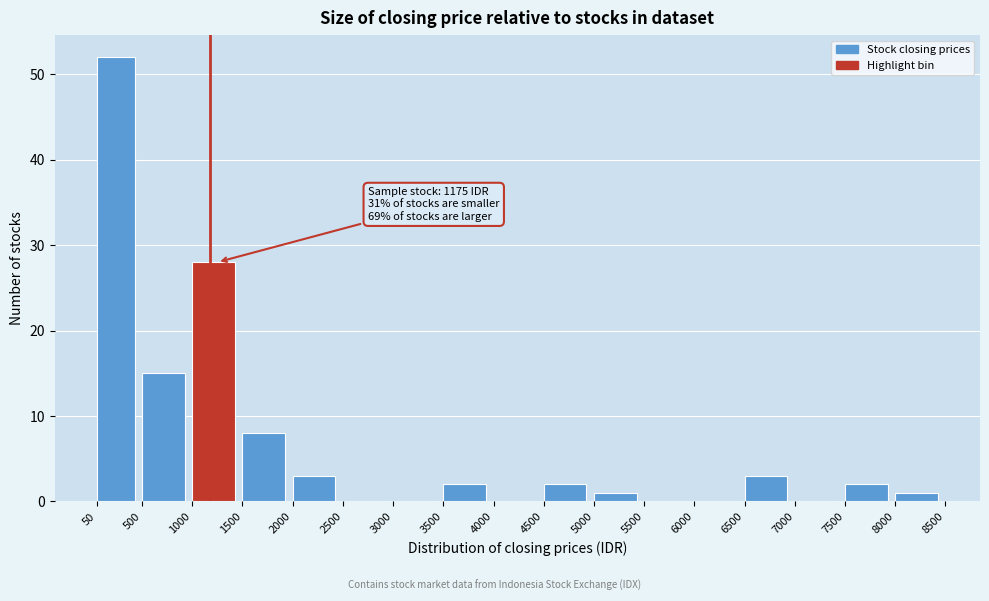

Over which range of the x-axis is the bar tallest?

50 to 500